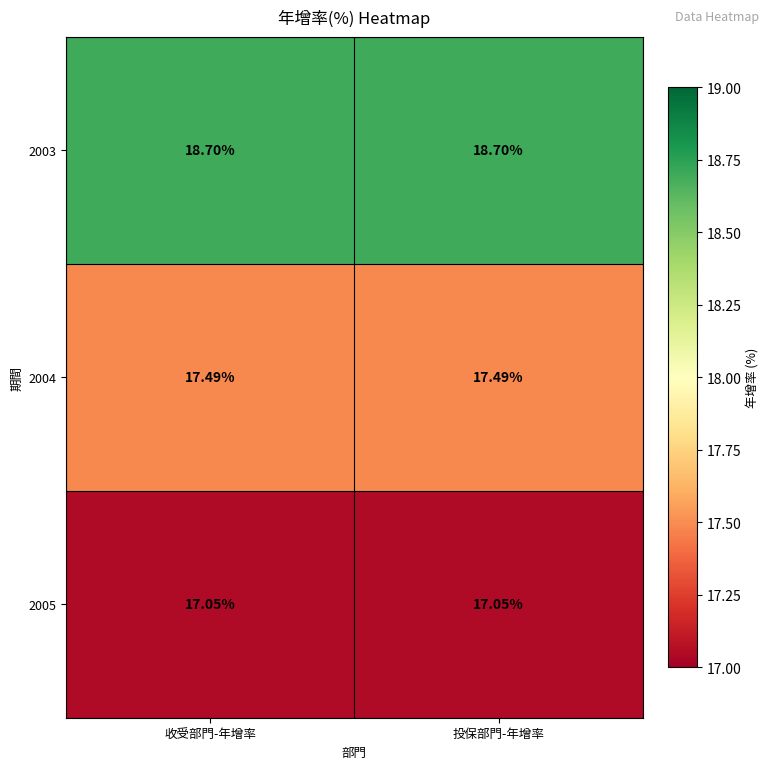

Rank the series at 投保部門-年增率 from lowest to highest value.

2005, 2004, 2003